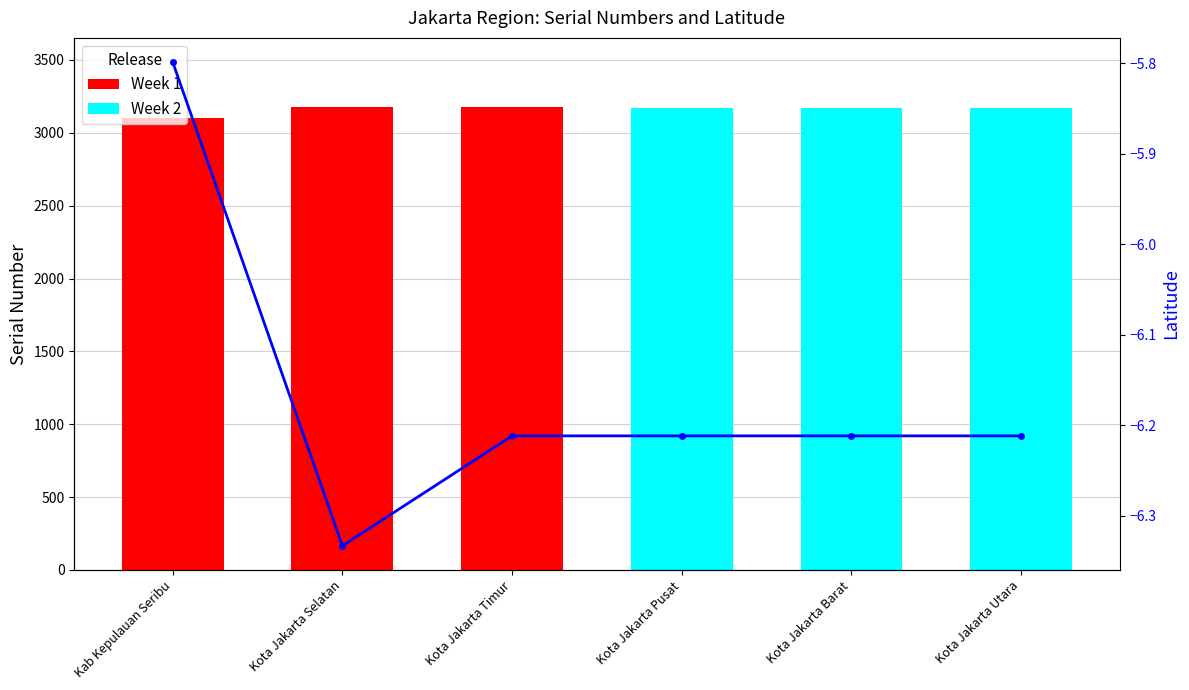

What is the value of the Week 2 bar at the 4th from the left?

3171.0